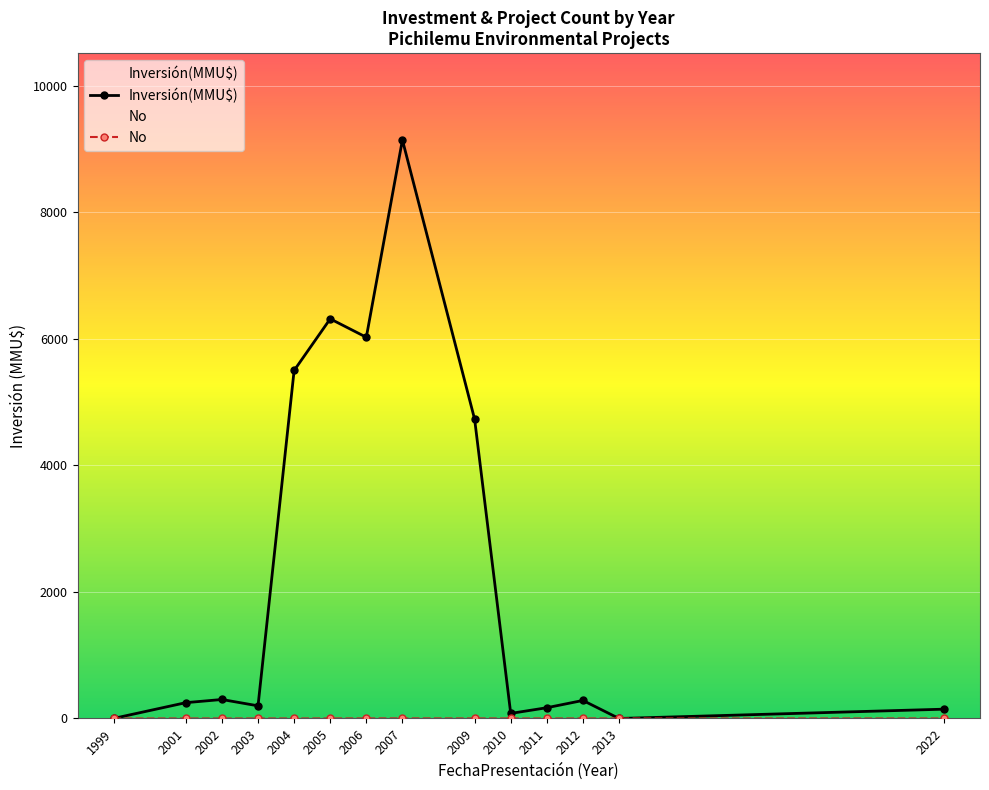

What is the sum of the Inversión(MMU$) values at 2011 and 2002?

470.0